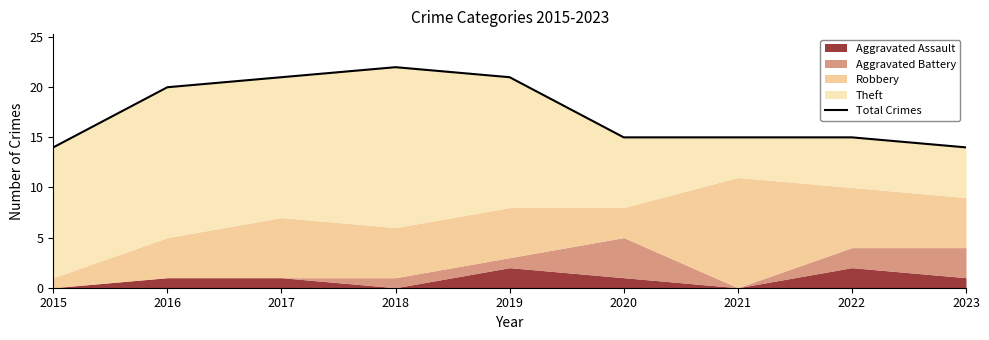

At which category does the data reach its first local peak?

2018